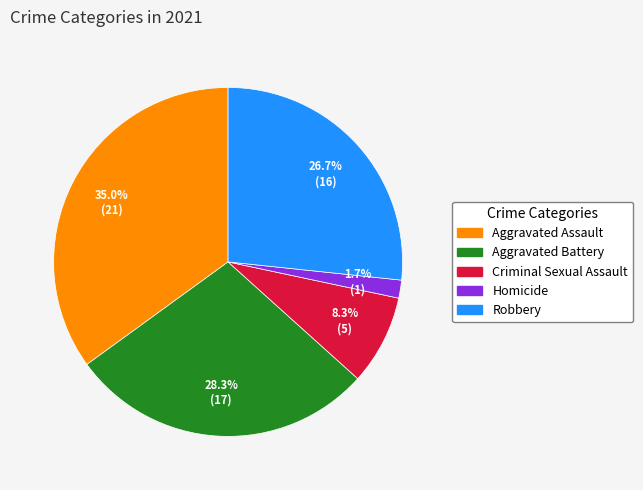

Which has a higher value, Criminal Sexual Assault or Aggravated Assault?

Aggravated Assault